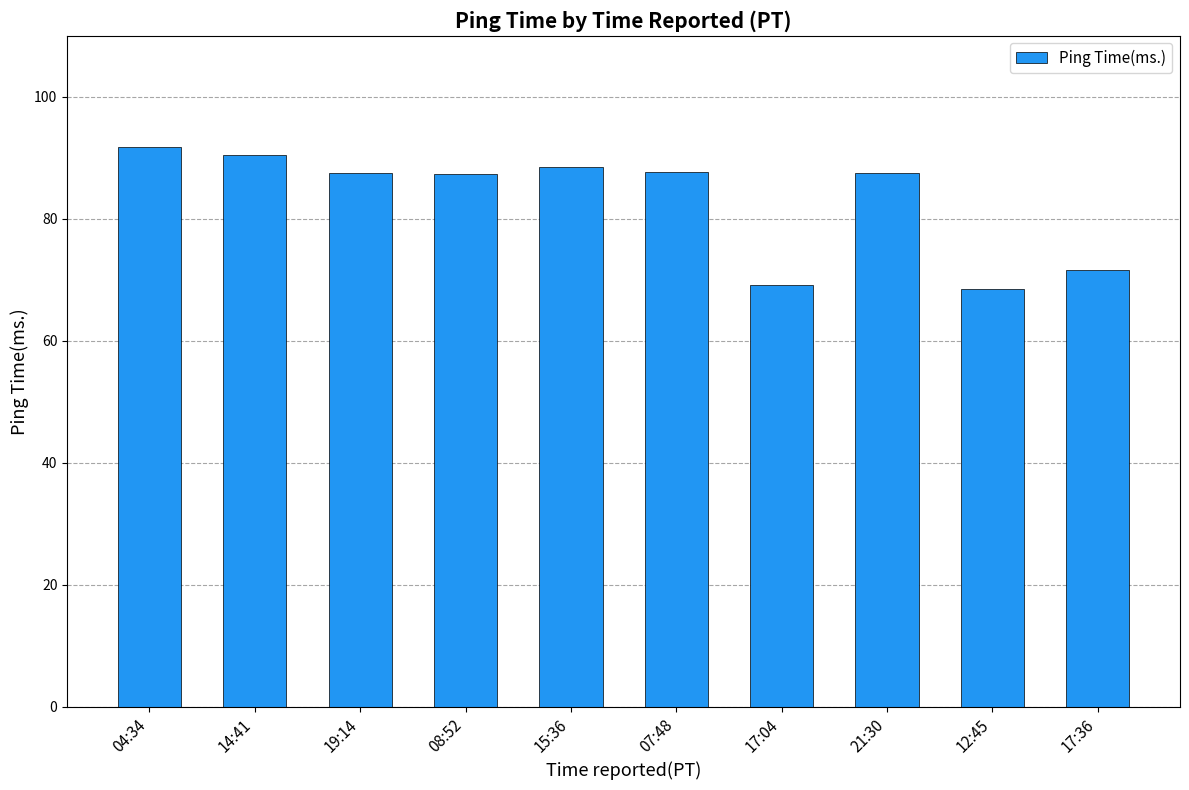

What is the change in value from 19:14 to 17:04?

-18.3